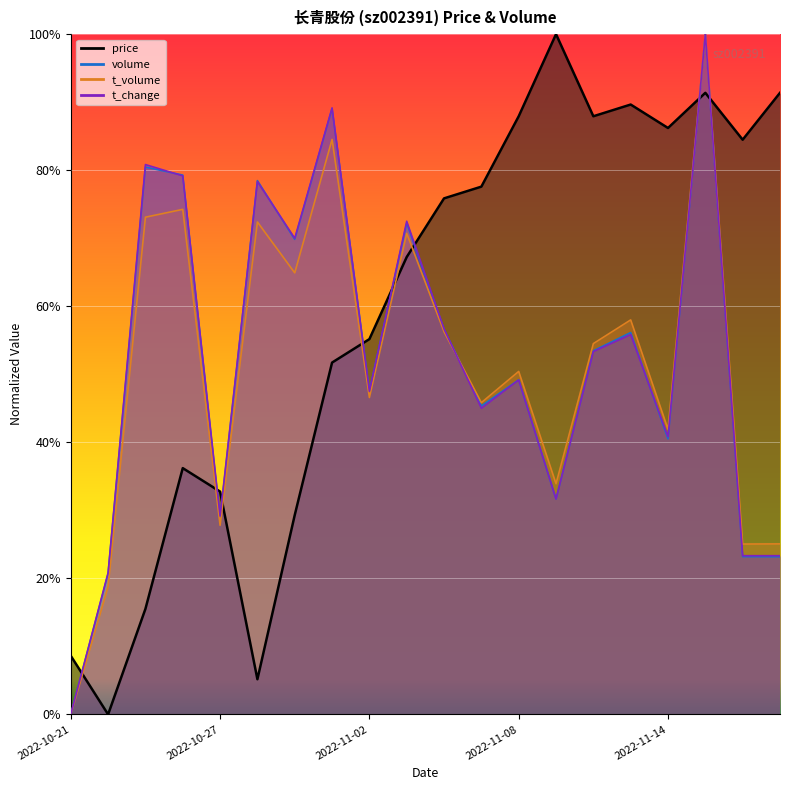

Rank the series by their maximum value, from lowest to highest.

price, volume, t_volume, t_change